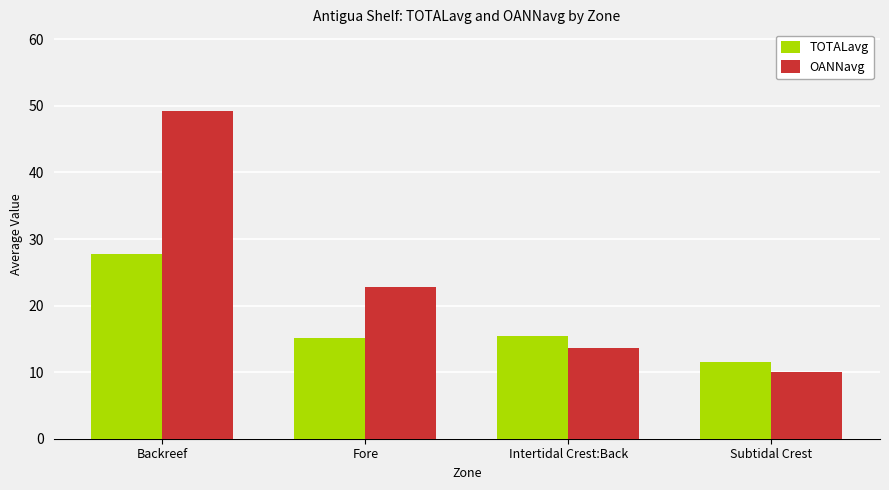

Which series changed the most between Fore and Intertidal Crest:Back?

OANNavg